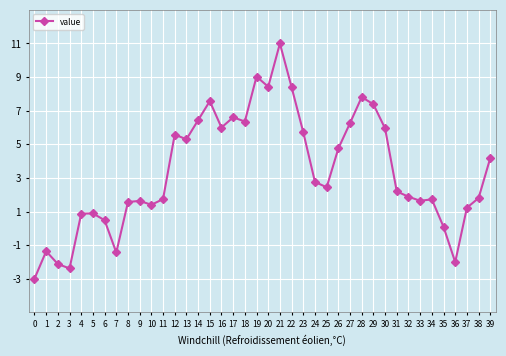

What is the difference between the second highest and minimum values?

12.0